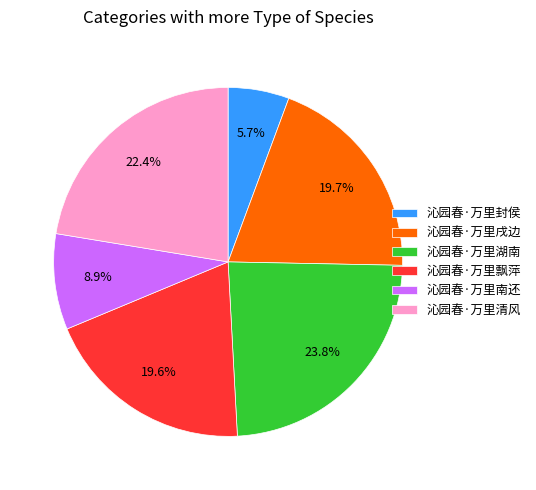

Is there a majority slice in this chart?

No